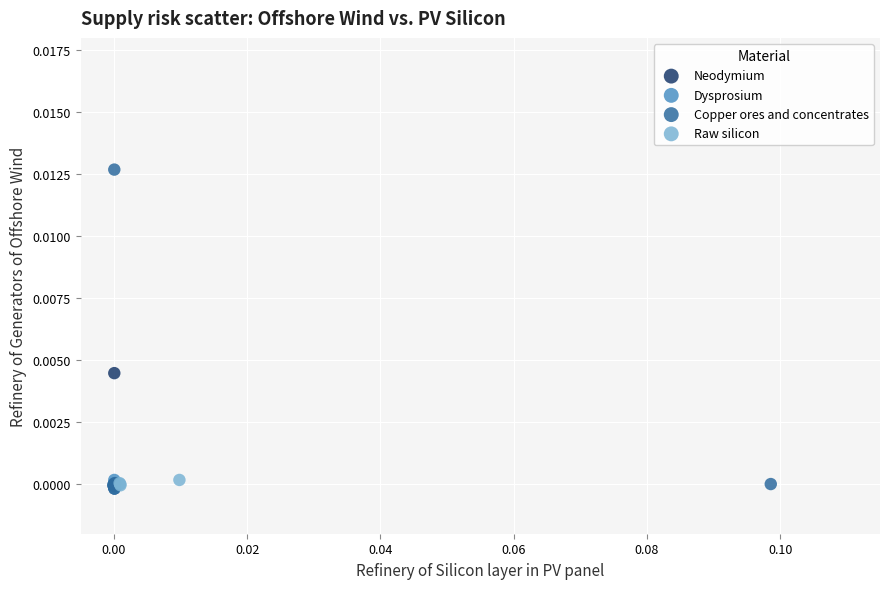

Which series has the widest spread of Y values?

Copper ores and concentrates